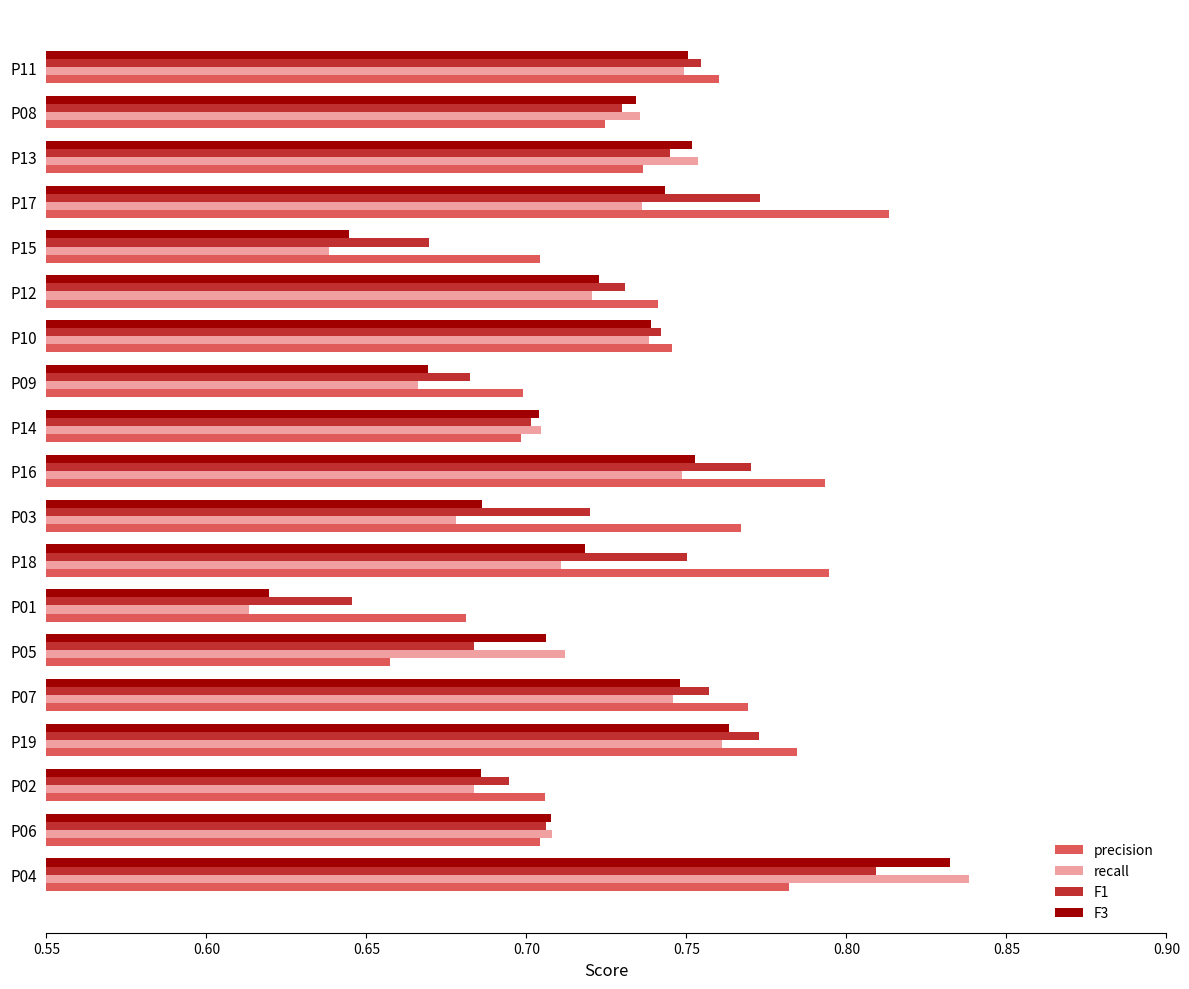

True or false: F1 has a value of 0.2 at P09.

False